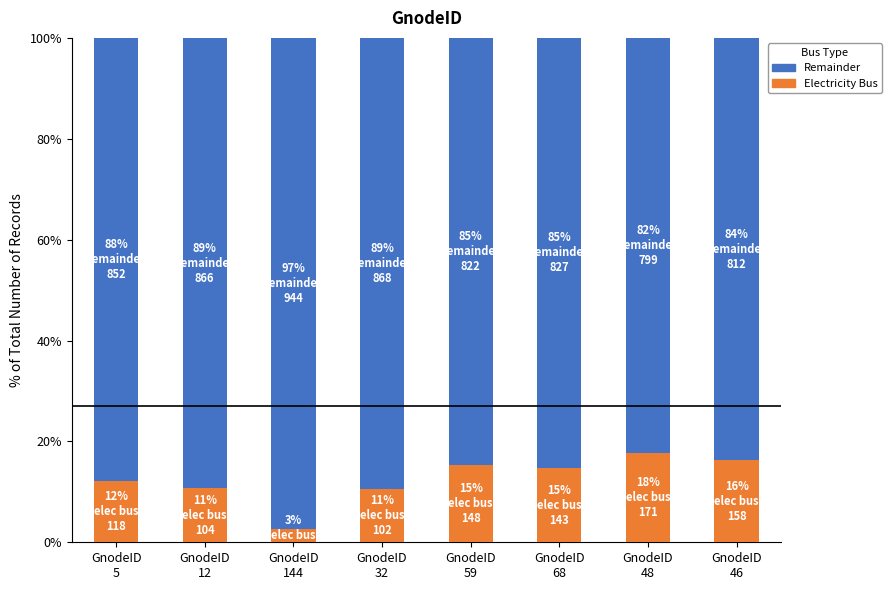

Count the number of categories in the chart.

8